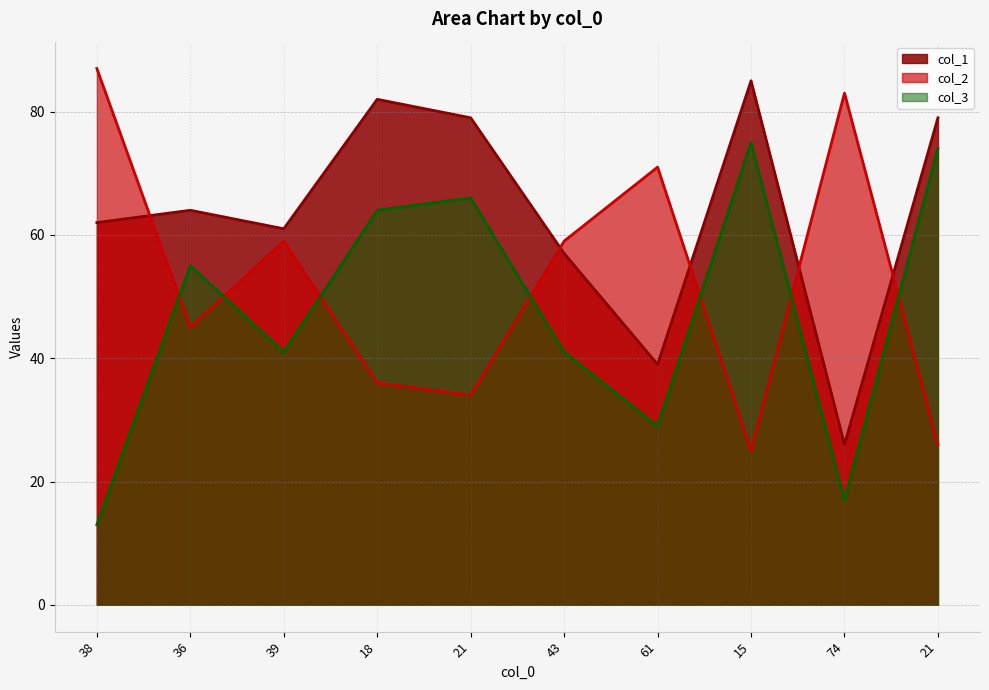

How many series are shown in this chart?

3